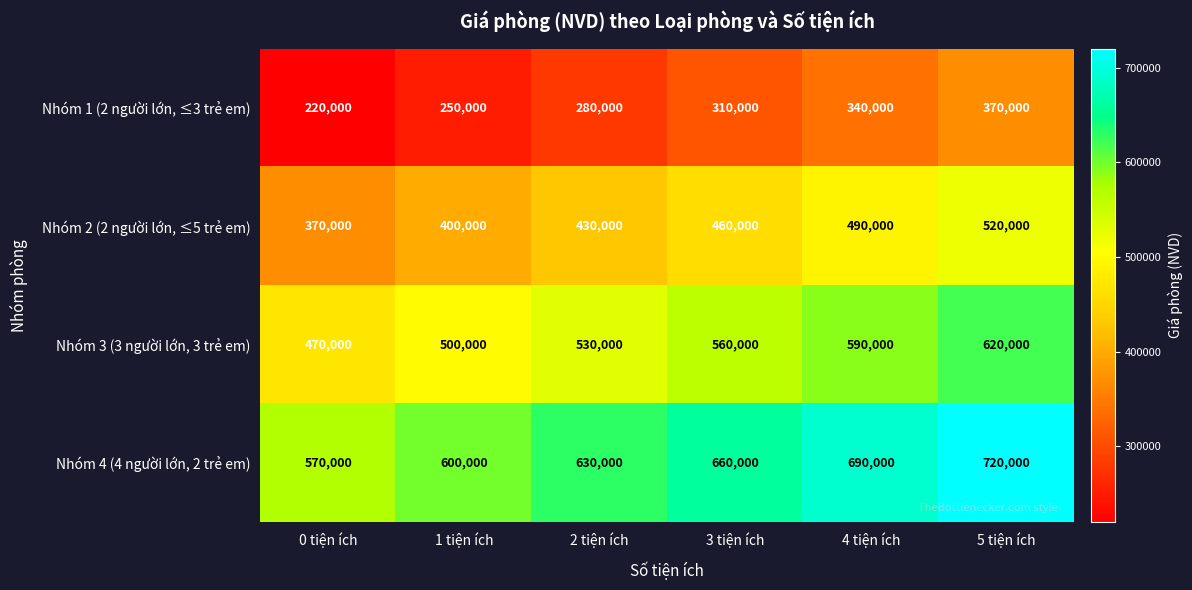

What is the sum of all Nhóm 1 (2 người lớn, ≤3 trẻ em) values?

1770000